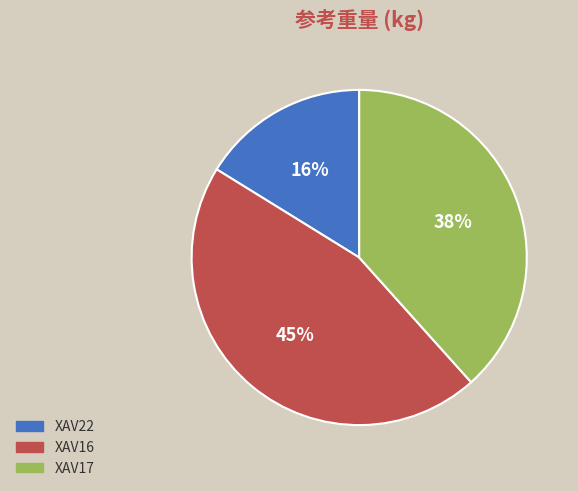

What is the largest slice in the pie chart?

XAV16